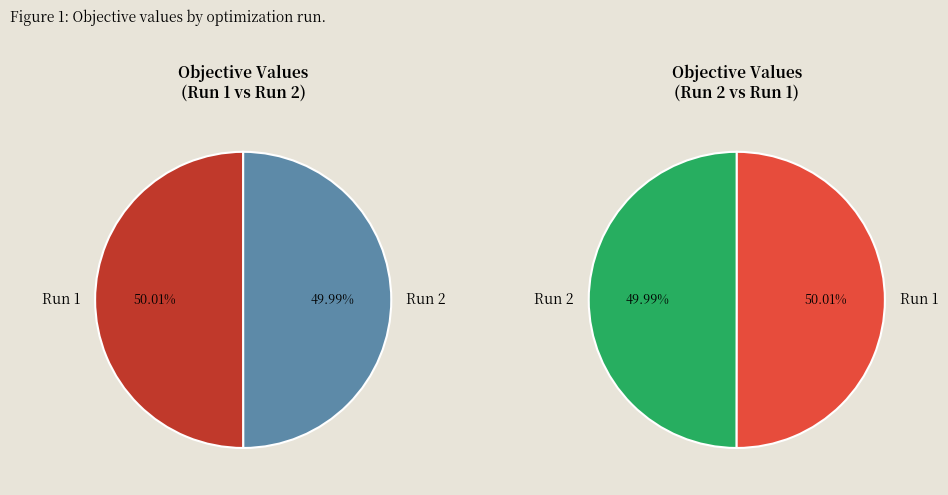

How many slices are in this pie chart?

2